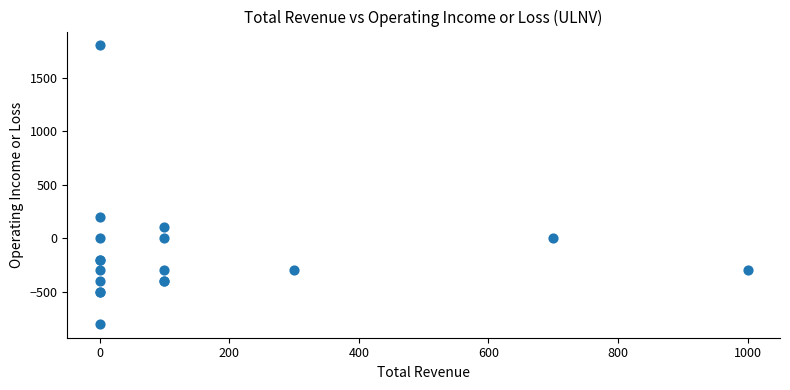

What Y value in the scatter plot is closest to 500?

200